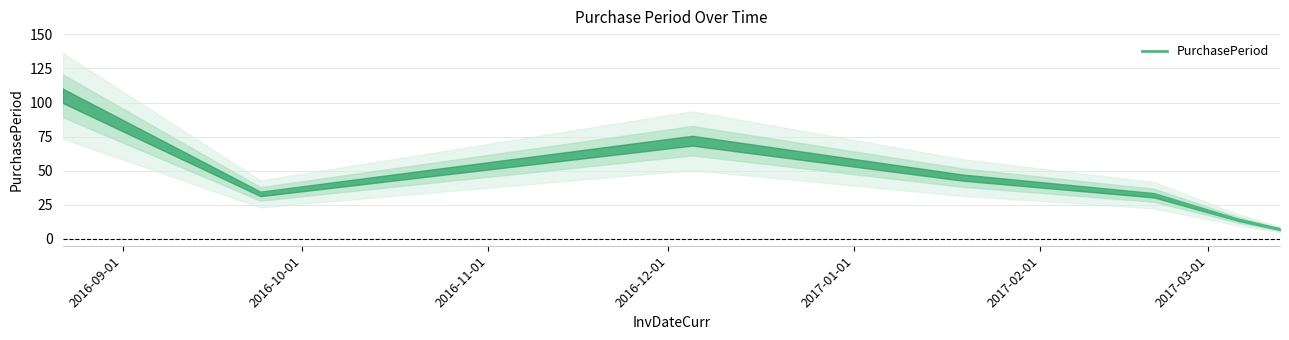

True or false: there are more than 0 points higher than both neighbors.

True